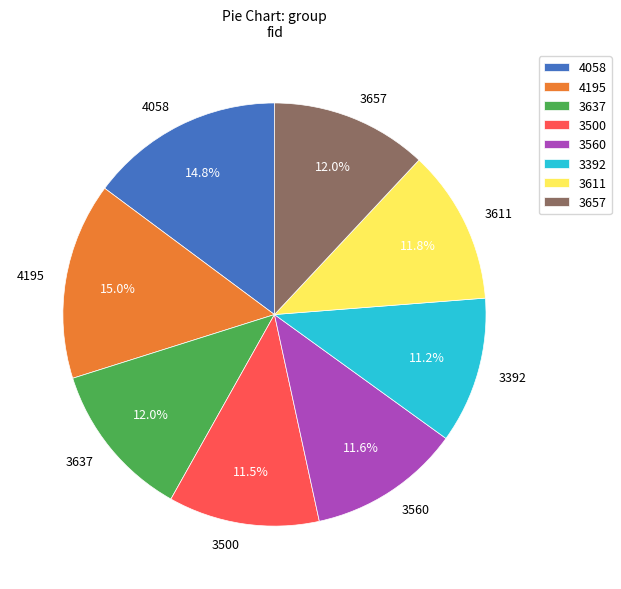

To the nearest percent, what portion does 3611 represent?

12%